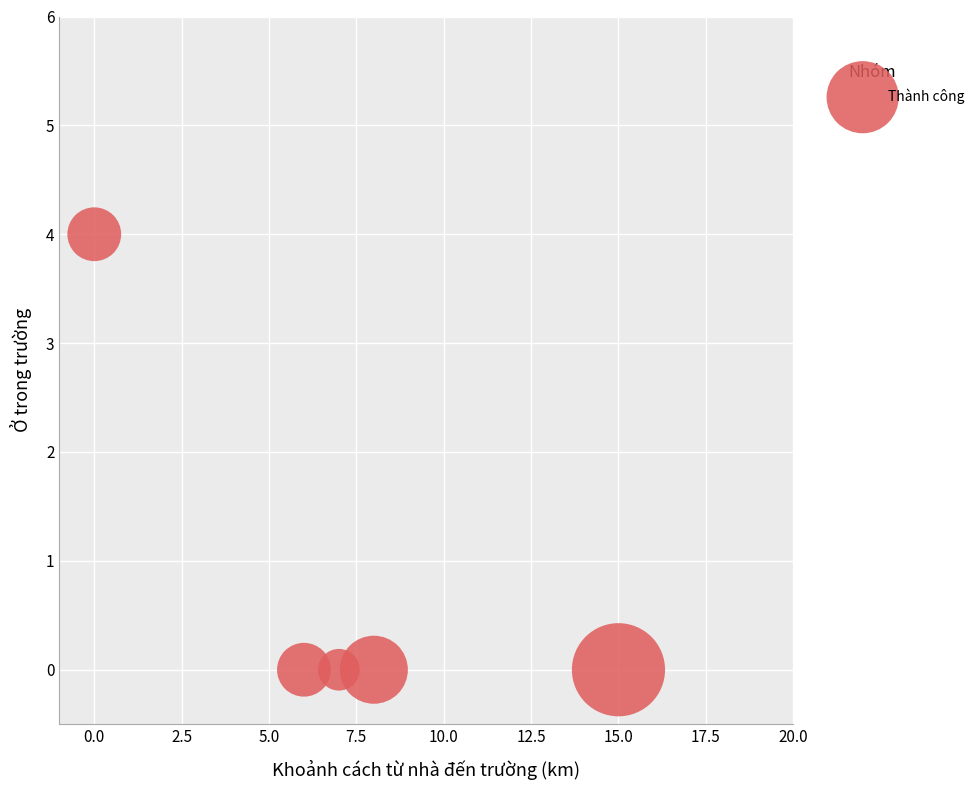

What is the range of X values (max minus min)?

15